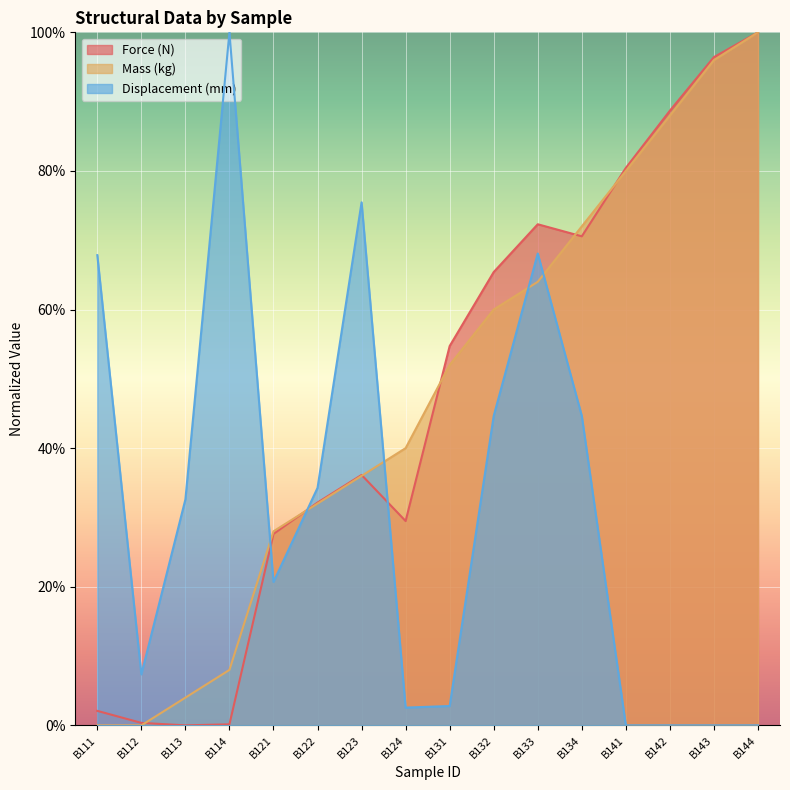

Reading right to left, what are all the values shown in this chart?

Force (N): B144=100.0	B143=96.4	B142=88.7	B141=80.4	B134=70.6	B133=72.3	B132=65.4	B131=54.7	B124=29.5	B123=36.1	B122=32.1	B121=27.6	B114=0.1	B113=0.0	B112=0.4	B111=2.1
Mass (kg): B144=100.0	B143=96.0	B142=88.0	B141=80.0	B134=72.0	B133=64.0	B132=60.0	B131=52.0	B124=40.0	B123=36.0	B122=32.0	B121=28.0	B114=8.0	B113=4.0	B112=0.0	B111=0.0
Displacement (mm): B144=0.0	B143=0.0	B142=0.0	B141=0.0	B134=44.7	B133=68.1	B132=44.7	B131=2.8	B124=2.6	B123=75.5	B122=34.3	B121=20.7	B114=100.0	B113=32.6	B112=7.4	B111=67.8